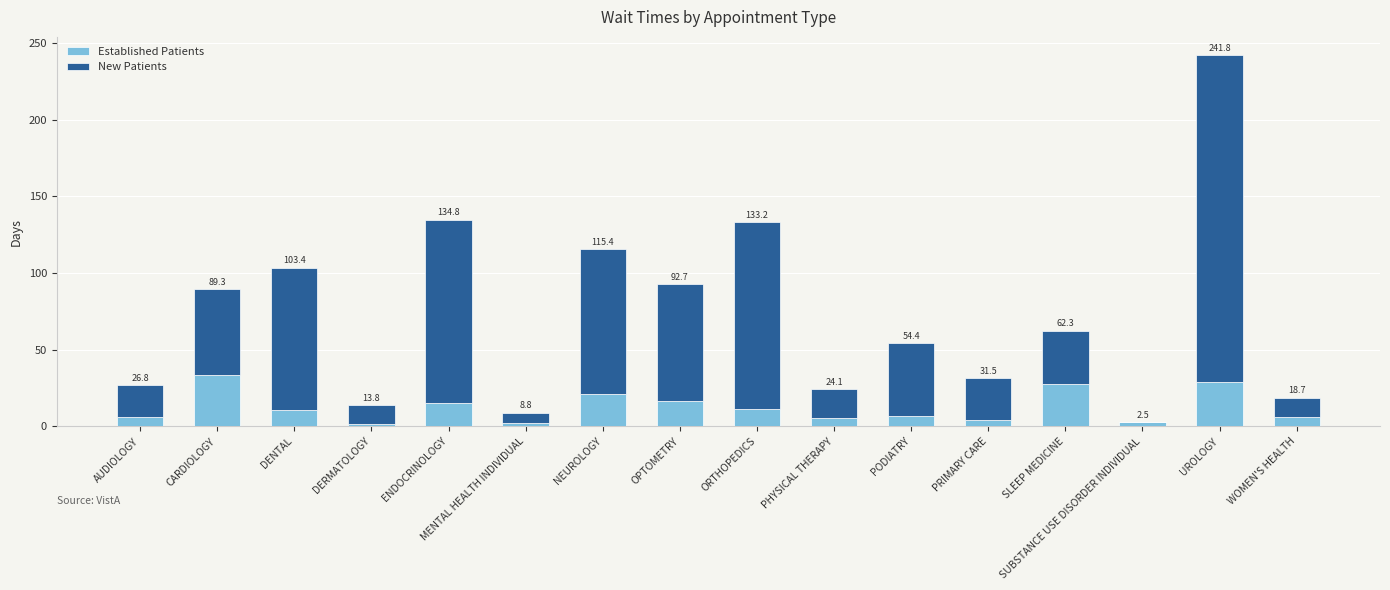

What are all the series names shown in the legend?

Established Patients, New Patients